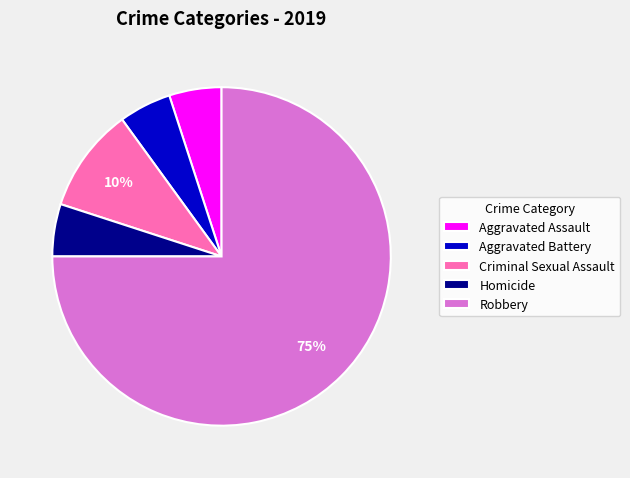

How many slices are in this pie chart?

5